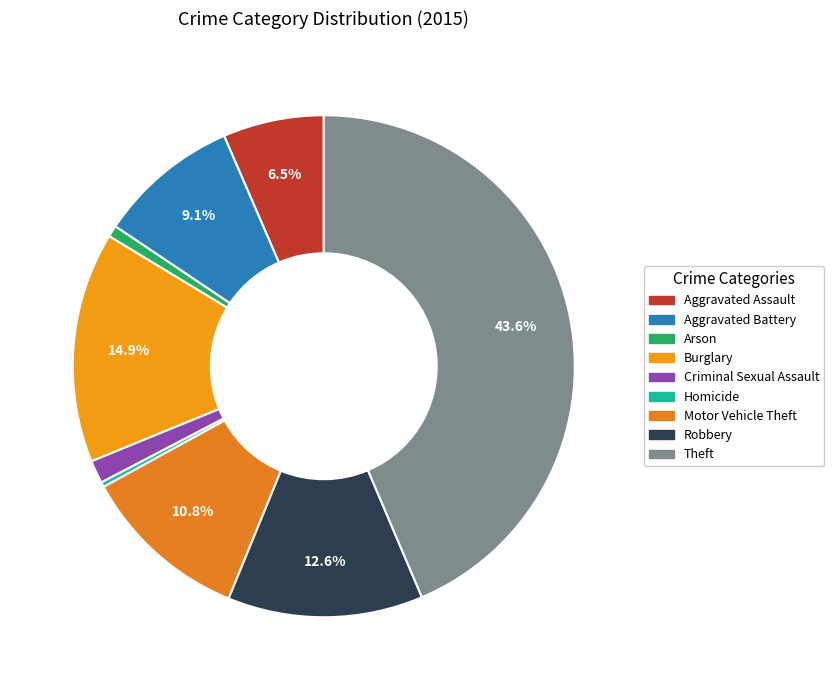

Approximately how many times larger is the value at Theft compared to Motor Vehicle Theft?

4.0